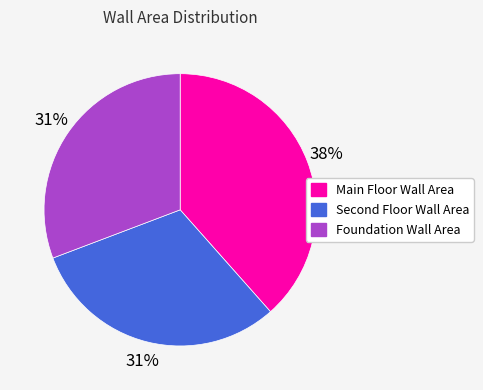

Does any single category account for the majority?

No